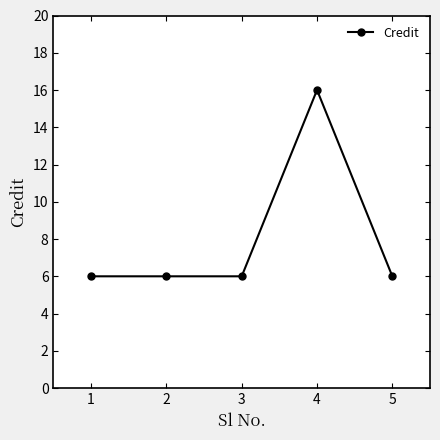

What is the sum of the values at 3 and 2?

12